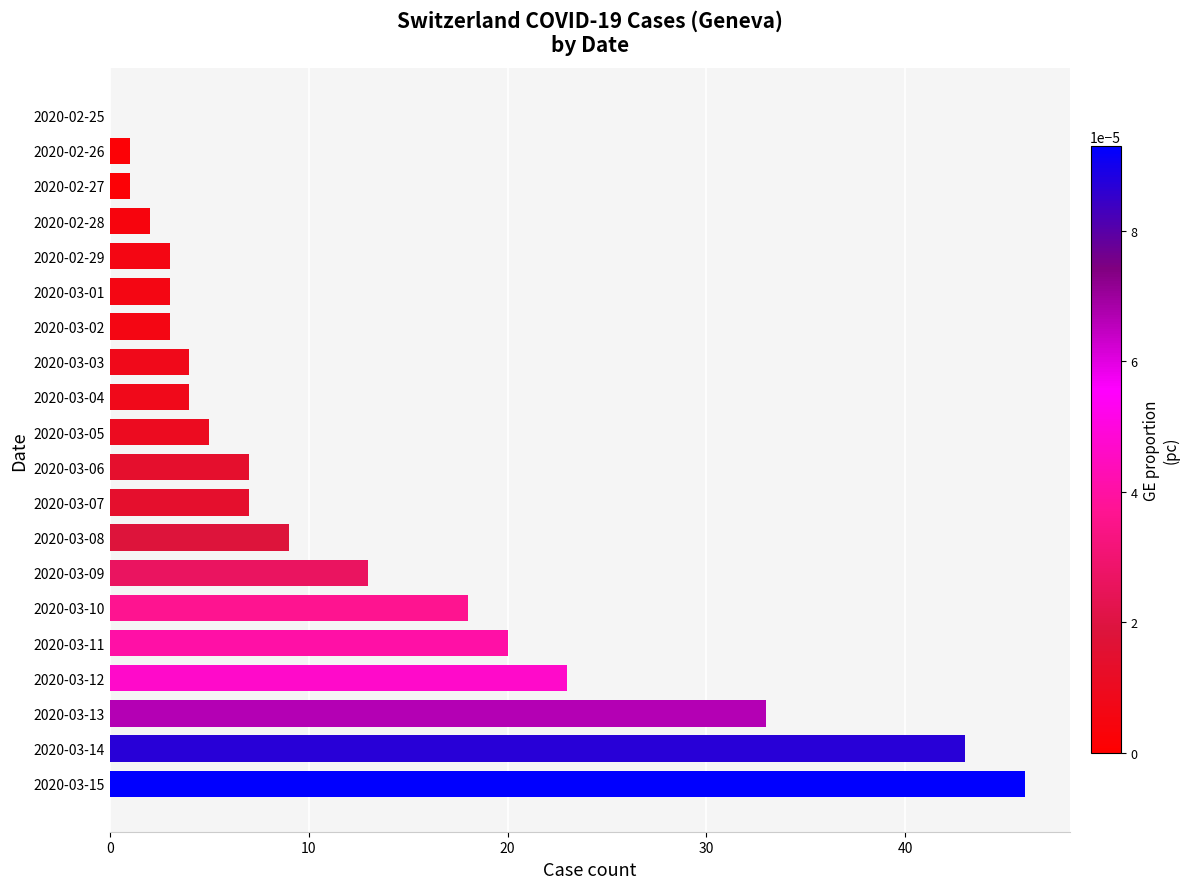

How many data points does each series have?

20